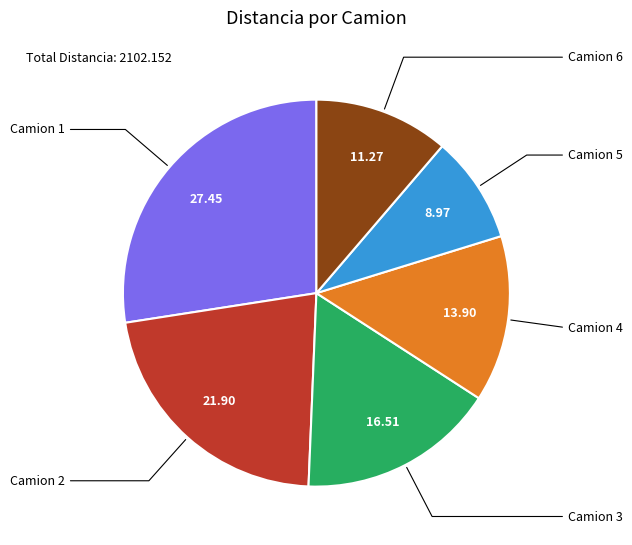

Is Camion 3 the majority of the pie?

No